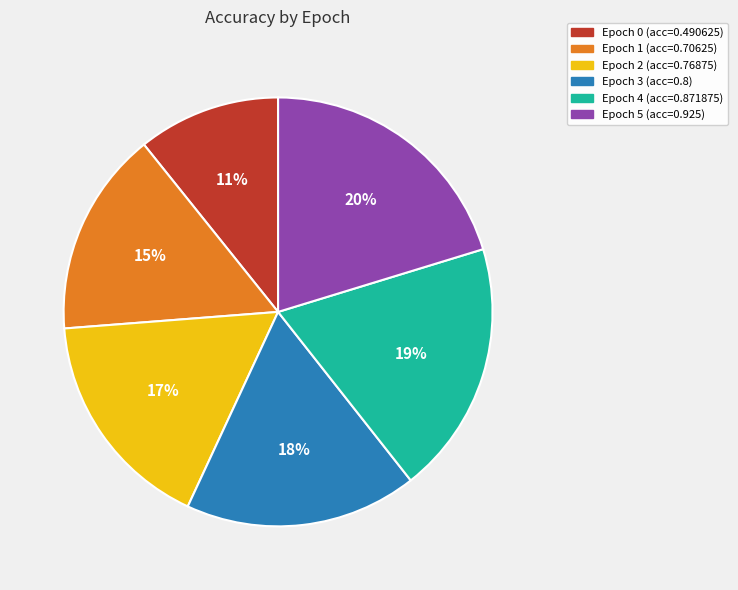

To the nearest percent, what is the average slice percentage?

17%